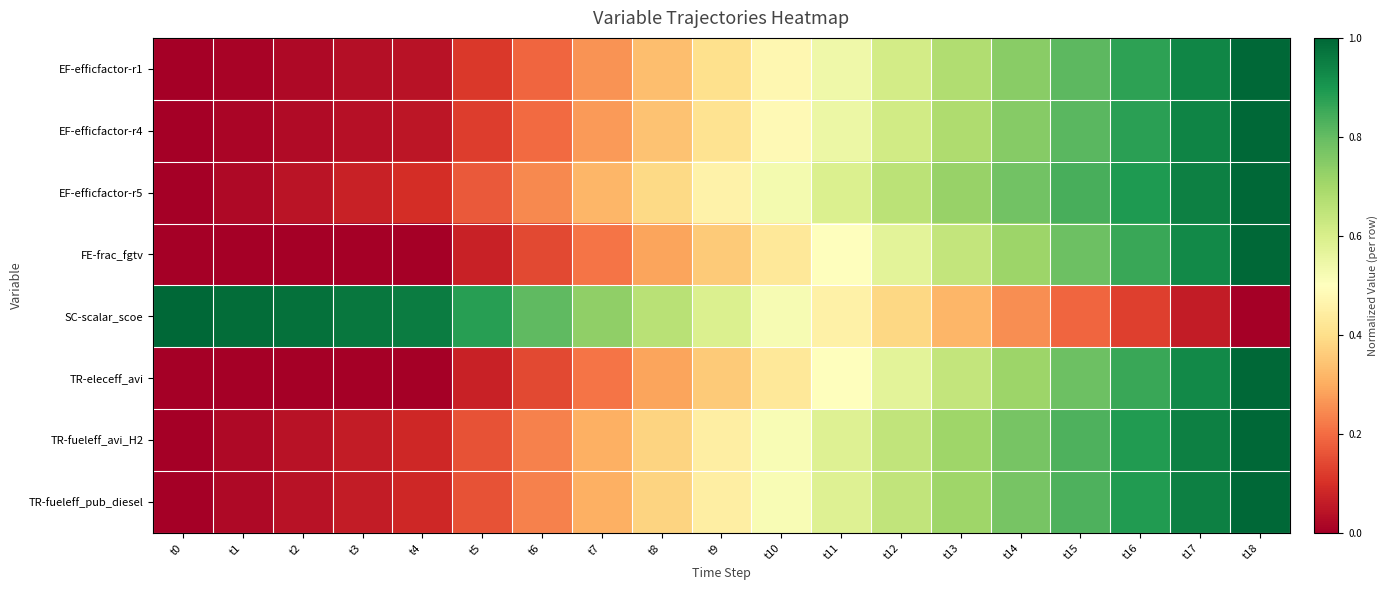

Count the number of data series in this chart.

8